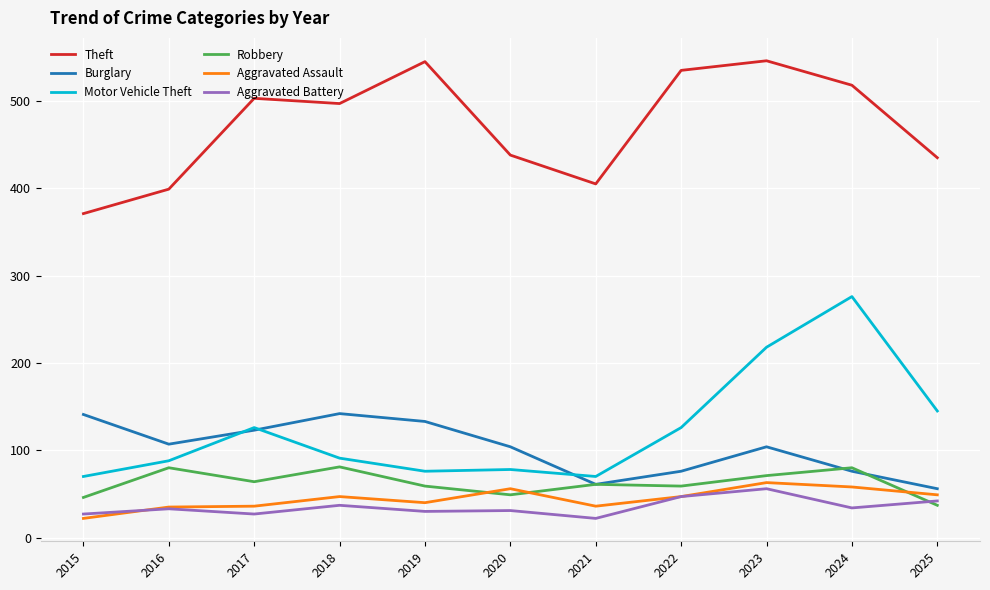

Does the chart have visible grid lines?

Yes